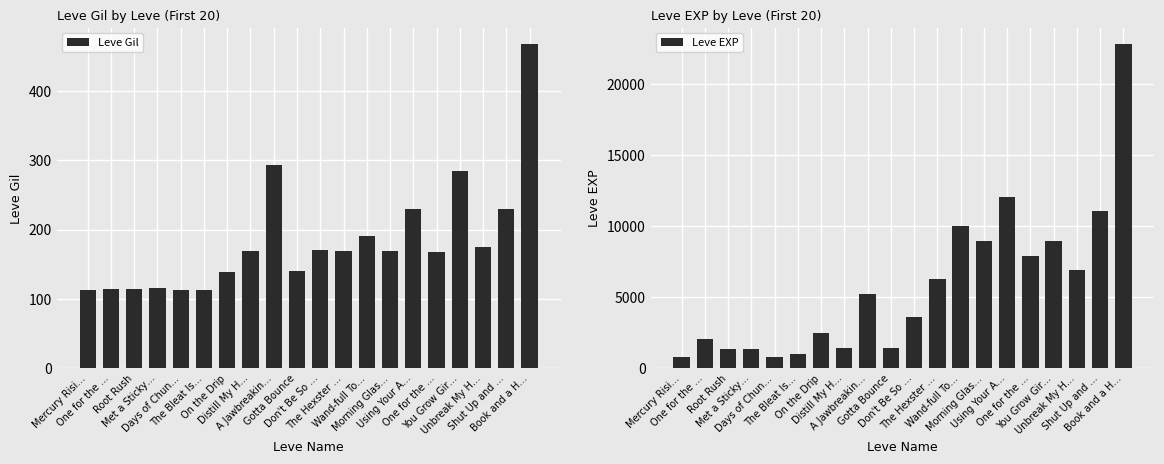

What is the value of the Leve EXP bar at the 8th from the left?

1420